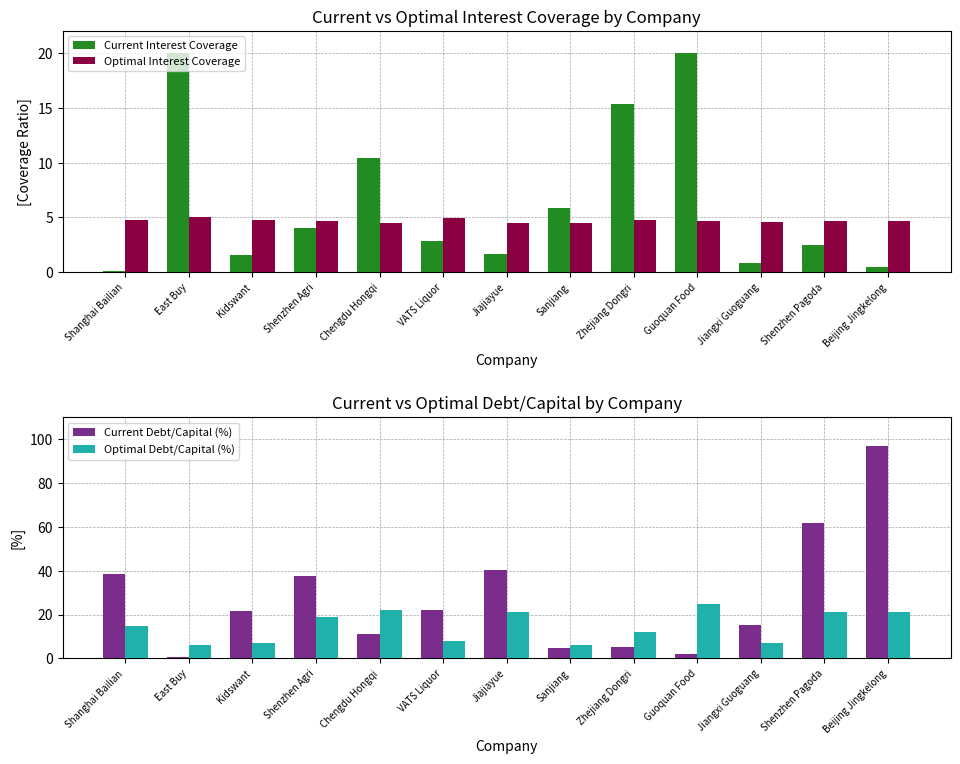

Which series has the widest spread of values?

Current Debt/Capital (%)